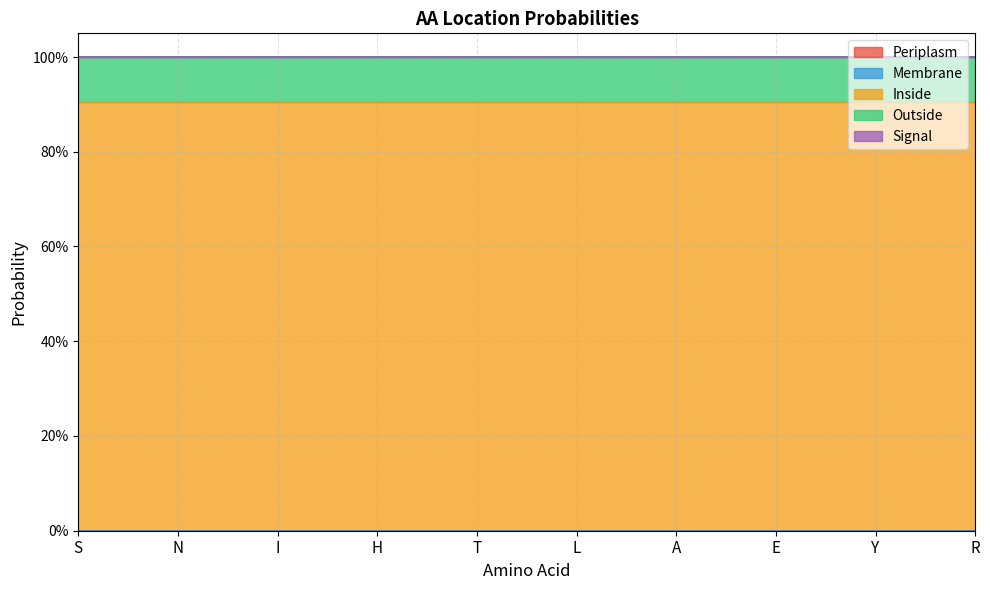

Which category has the highest value in the Signal series?

S